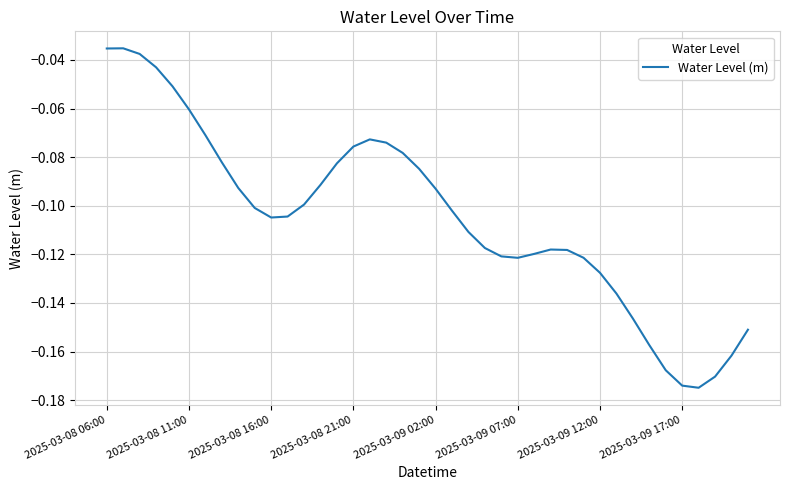

What is the value of the 16th point from the left?

-0.1